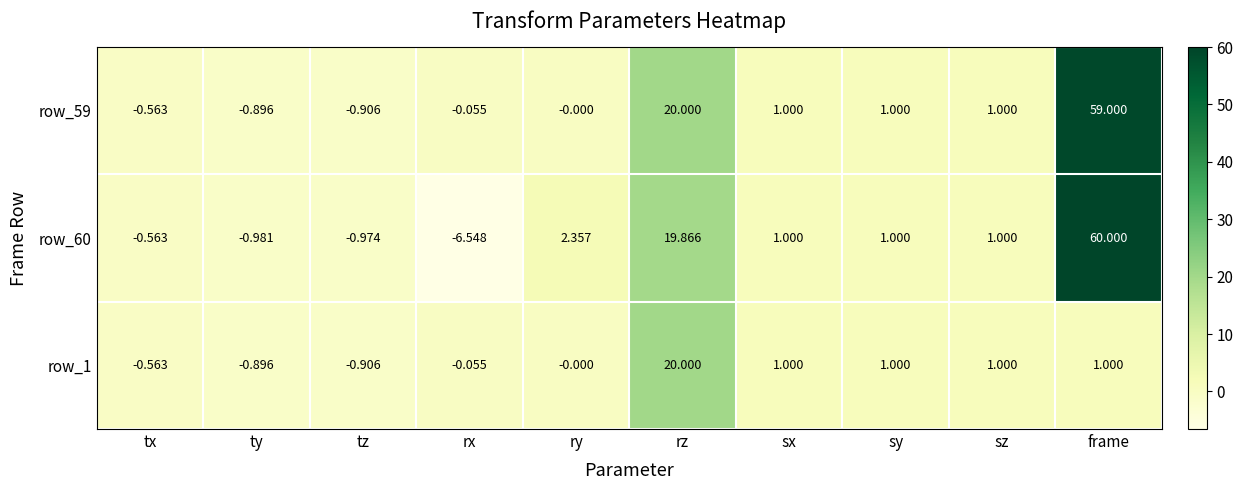

Count the number of data series in this chart.

3